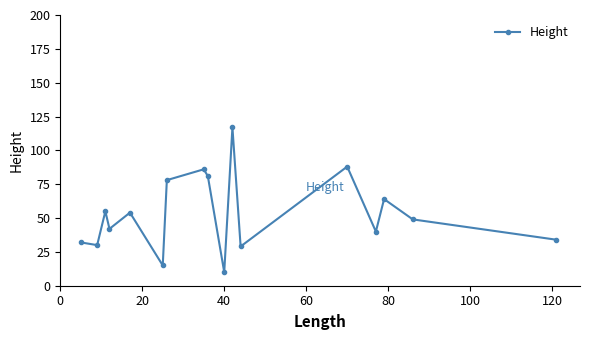

What is the smallest value displayed?

10